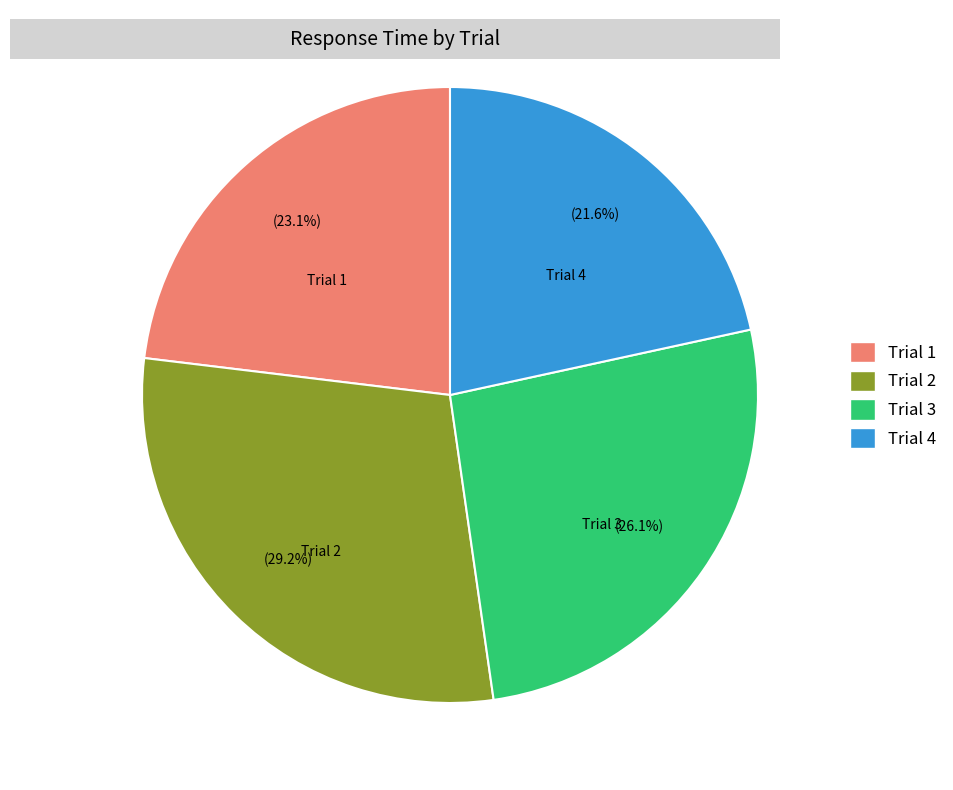

The Trial 1 slice represents 30% of the pie. True or false?

False